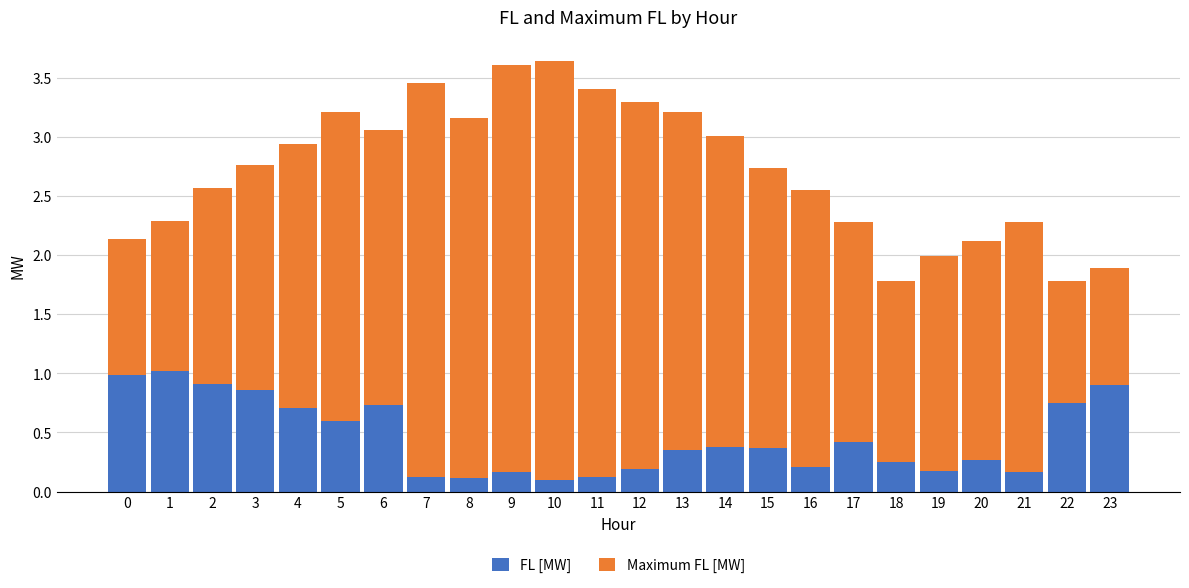

The value of FL [MW] at 19 is 0.0. True or false?

False